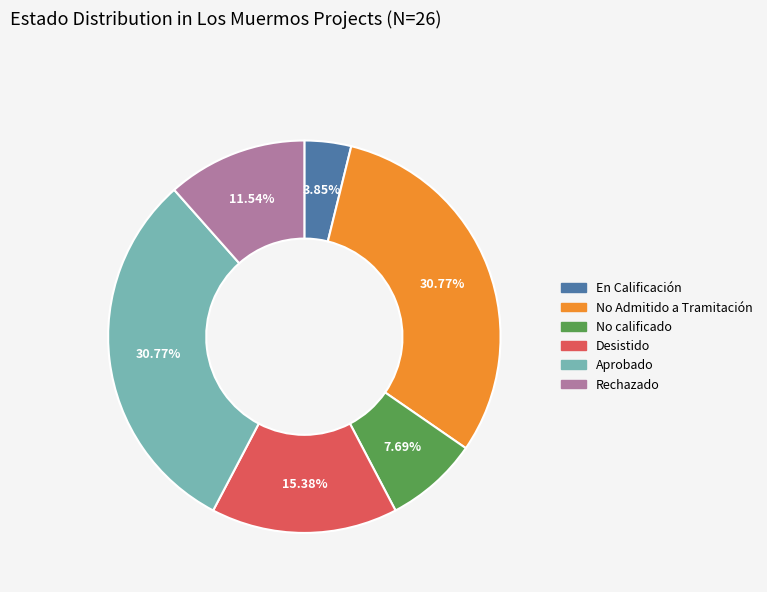

To the nearest percent, what portion does En Calificación represent?

4%